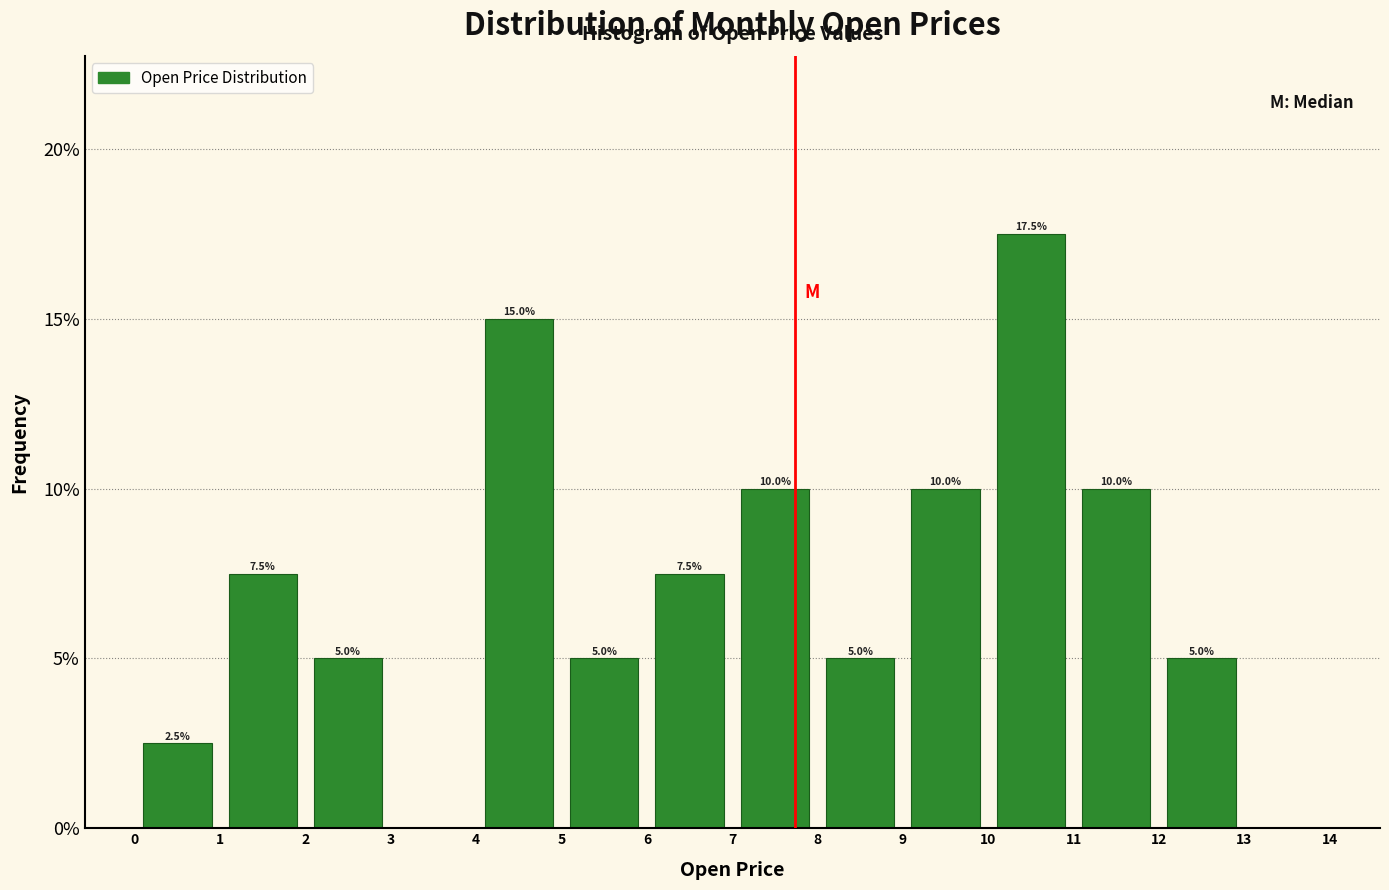

Which range on the x-axis has the tallest bar?

10 to 11